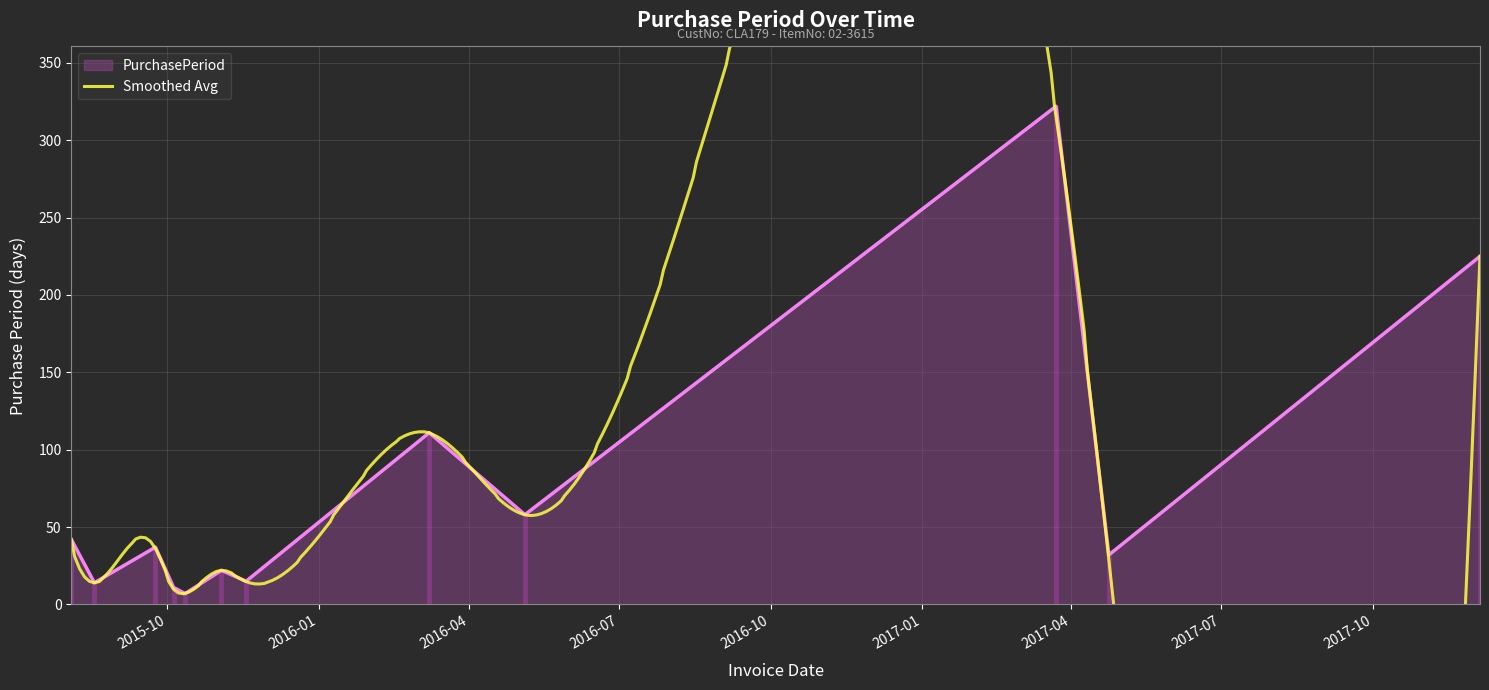

Count the number of values greater than 37.

5